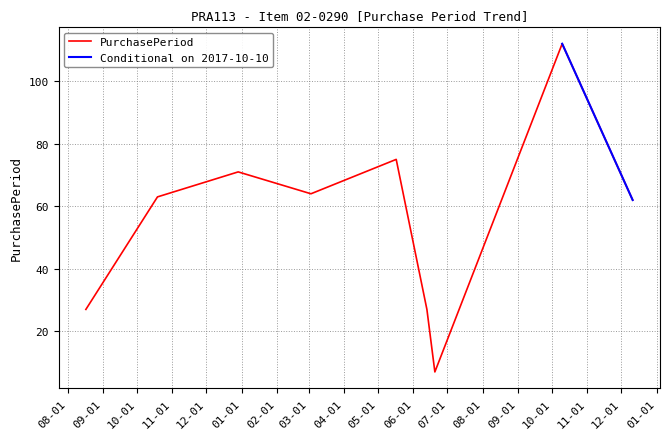

The value at 2017-06-20 is 7. True or false?

True